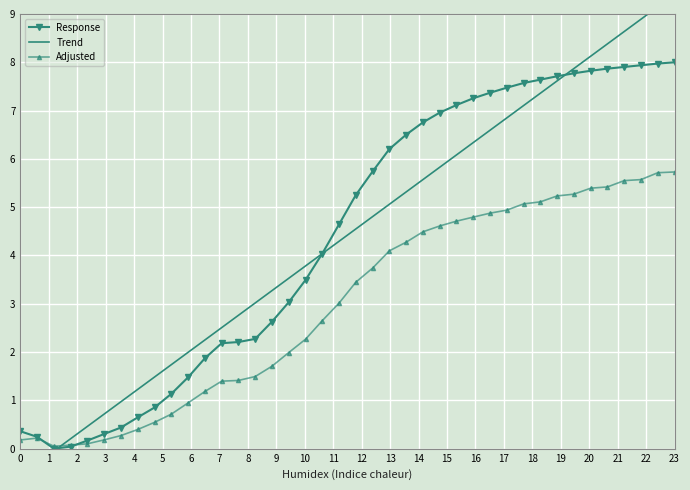

What is the difference between the second highest and minimum values?

8.0